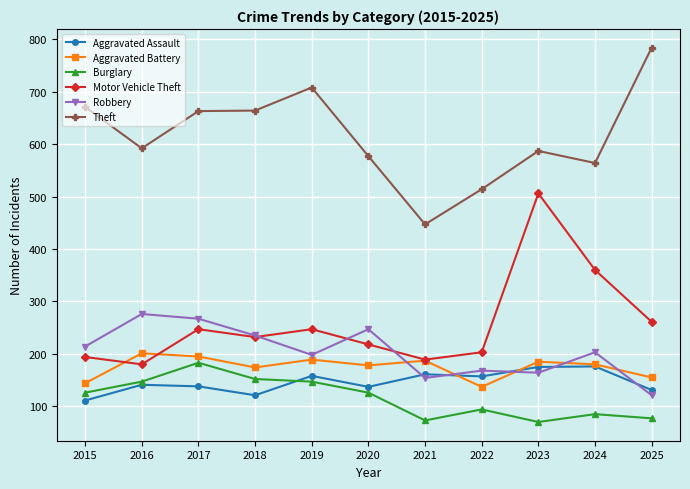

What is the value of the Motor Vehicle Theft point at the 9th from the left?

506